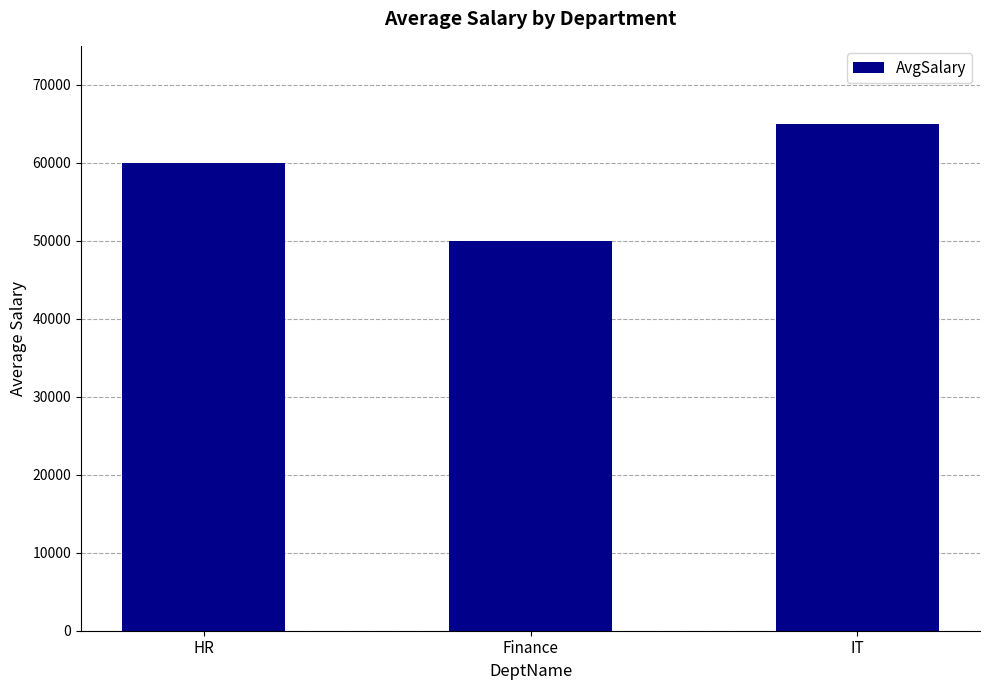

What is the value of the 2nd bar from the left?

50000